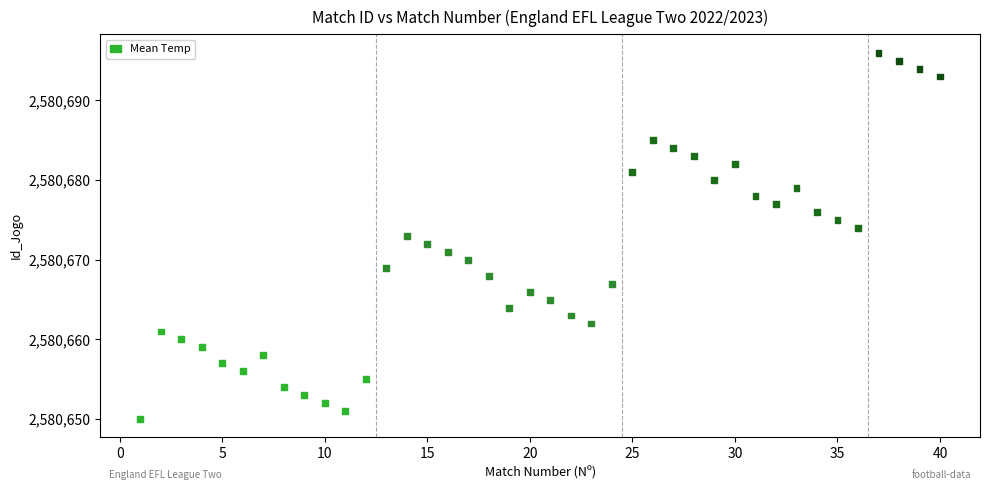

What is the range of Y values (max minus min)?

46